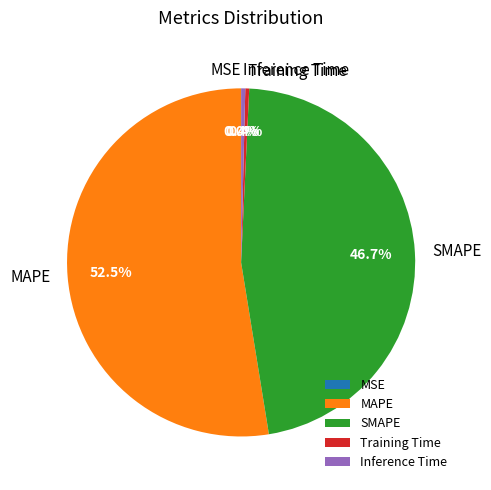

What percentage do MAPE and Inference Time together represent?

52.9%